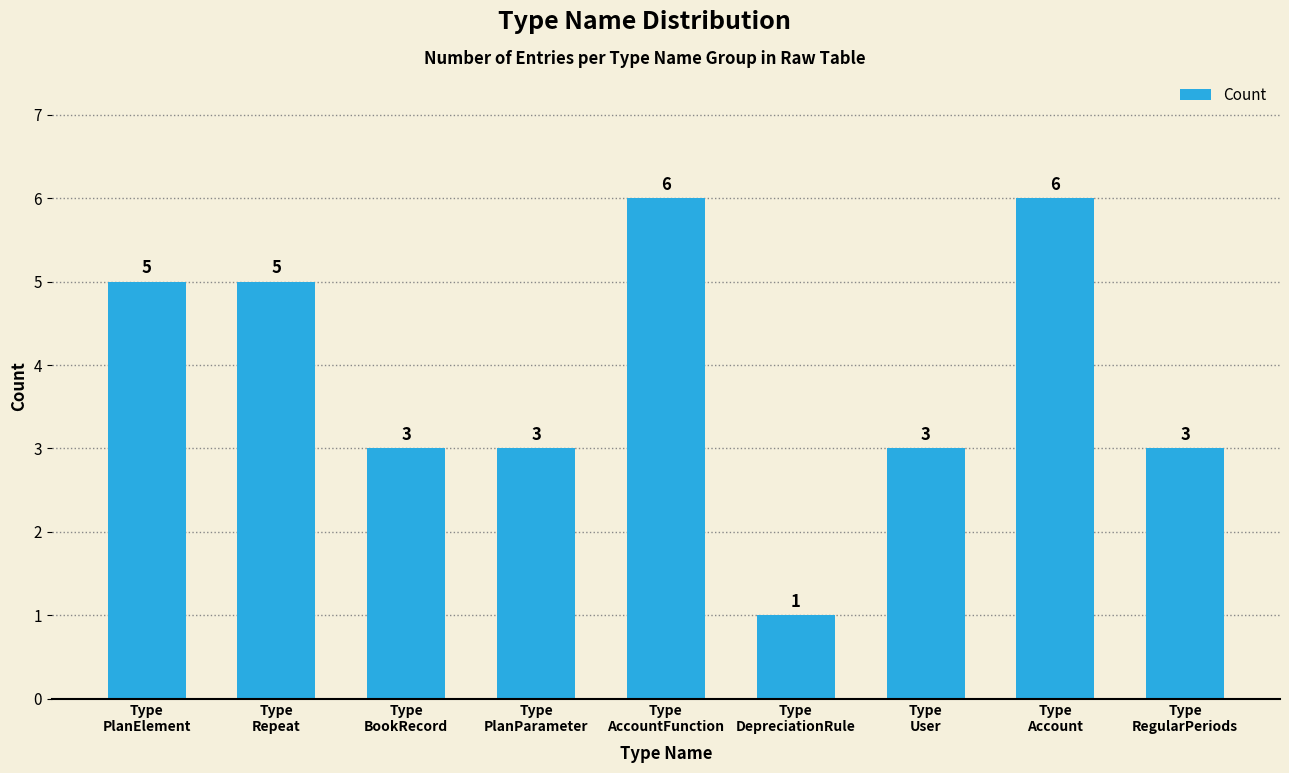

Which category has the lowest value across all series?

Type
DepreciationRule